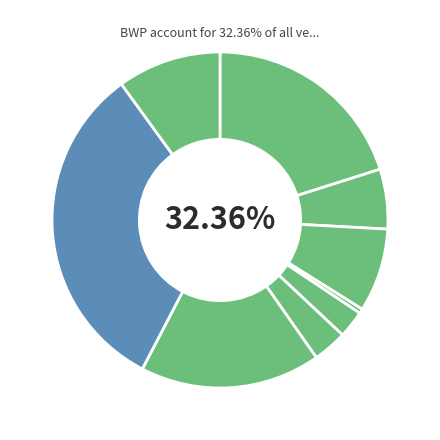

What is the ratio of the value at NAT to the value at CRS?

0.4